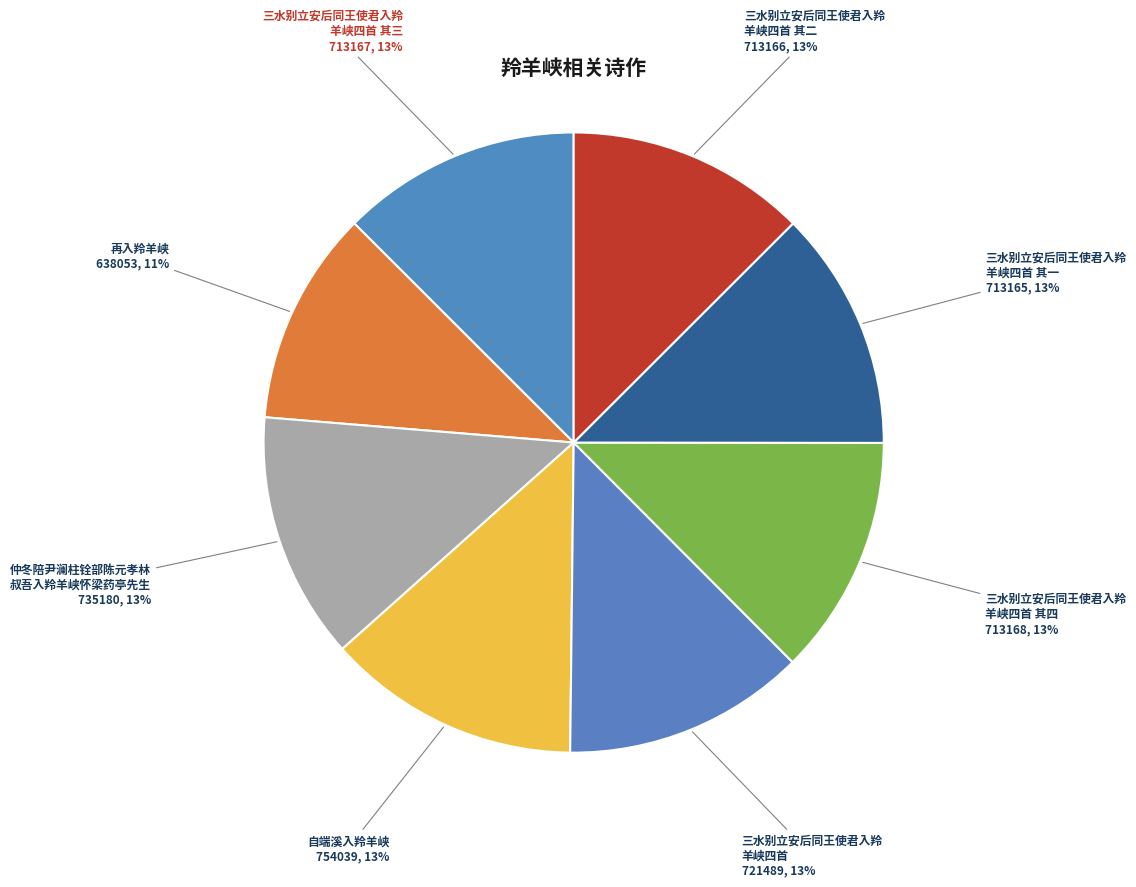

How many slices are in this pie chart?

8